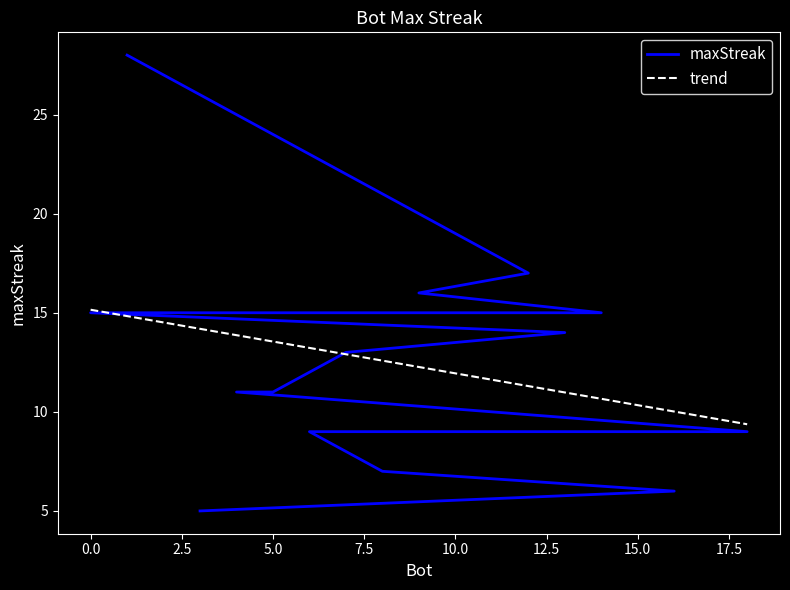

How many lines are shown in the chart?

2